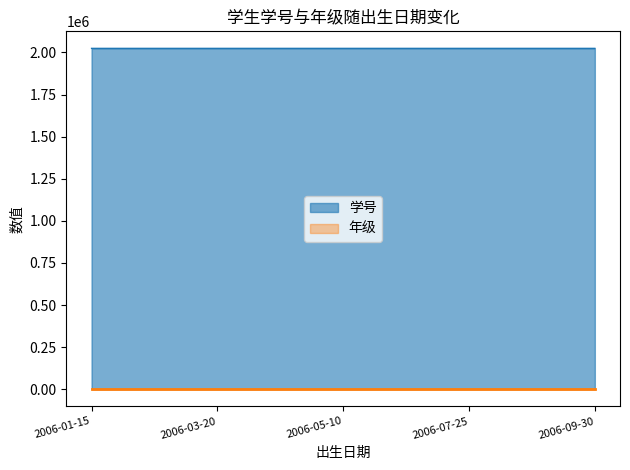

At which label is the value closest to 2024008?

2006-05-10